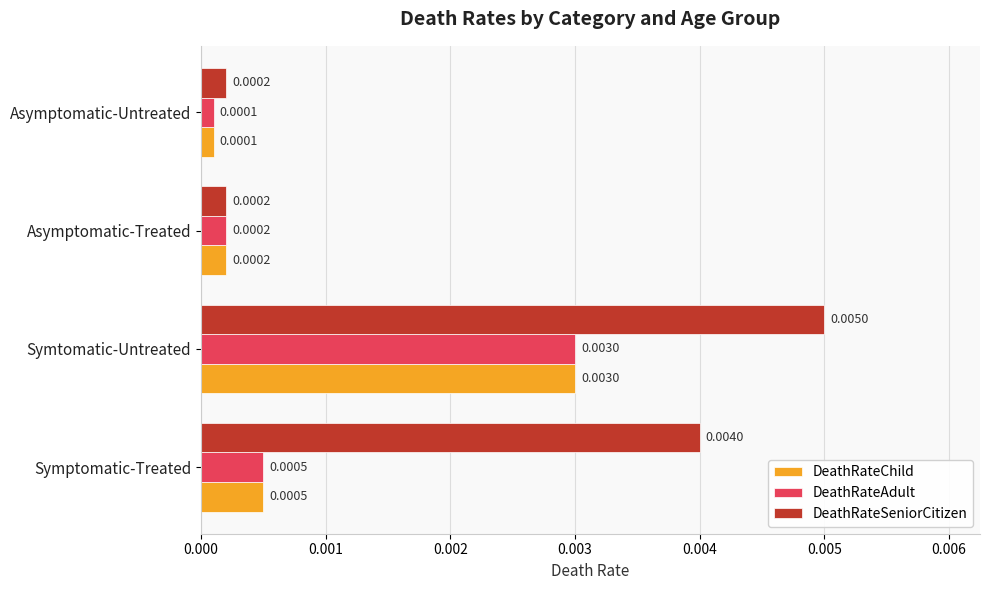

Where is DeathRateChild nearest to the value 0?

Asymptomatic-Untreated